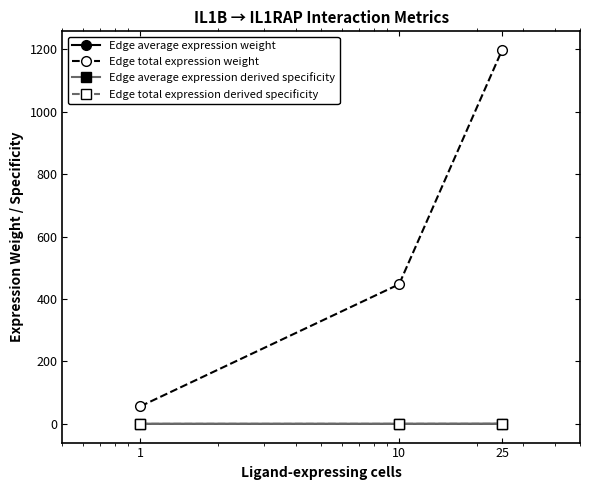

What is the difference between the maximum and minimum values in the Edge average expression derived specificity series?

0.2